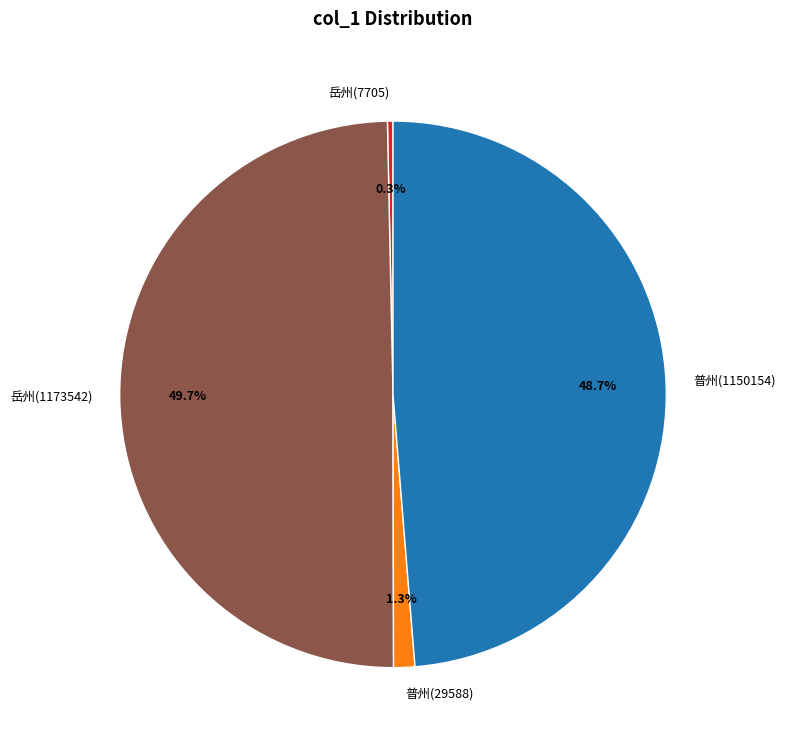

Which has a higher value, 岳州(7705) or 普州(29588)?

普州(29588)